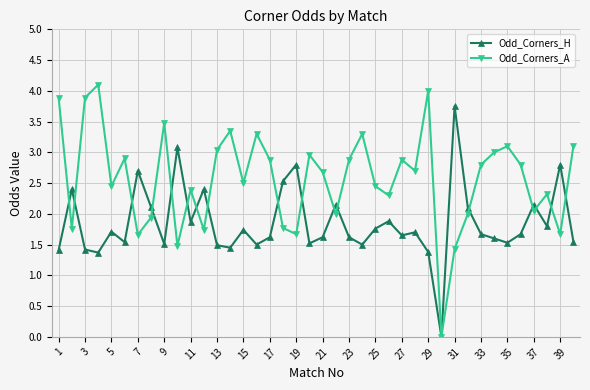

How many interior local peaks does the Odd_Corners_A series have?

12